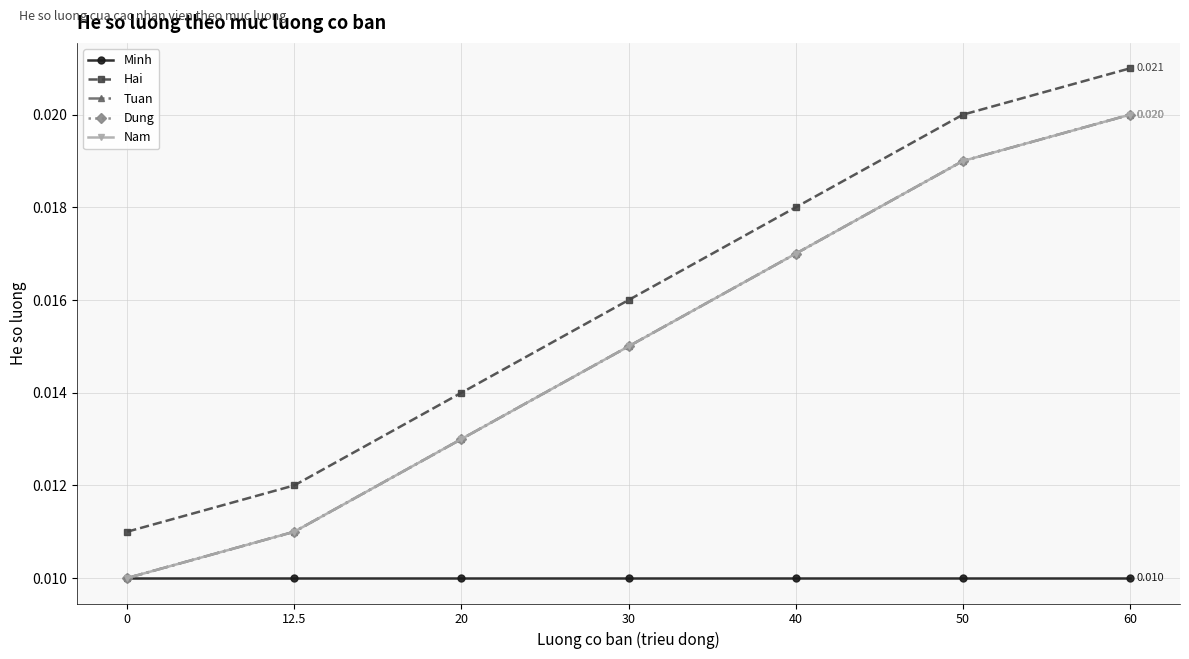

The Tuan series shows 0.0 at 50. True or false?

True